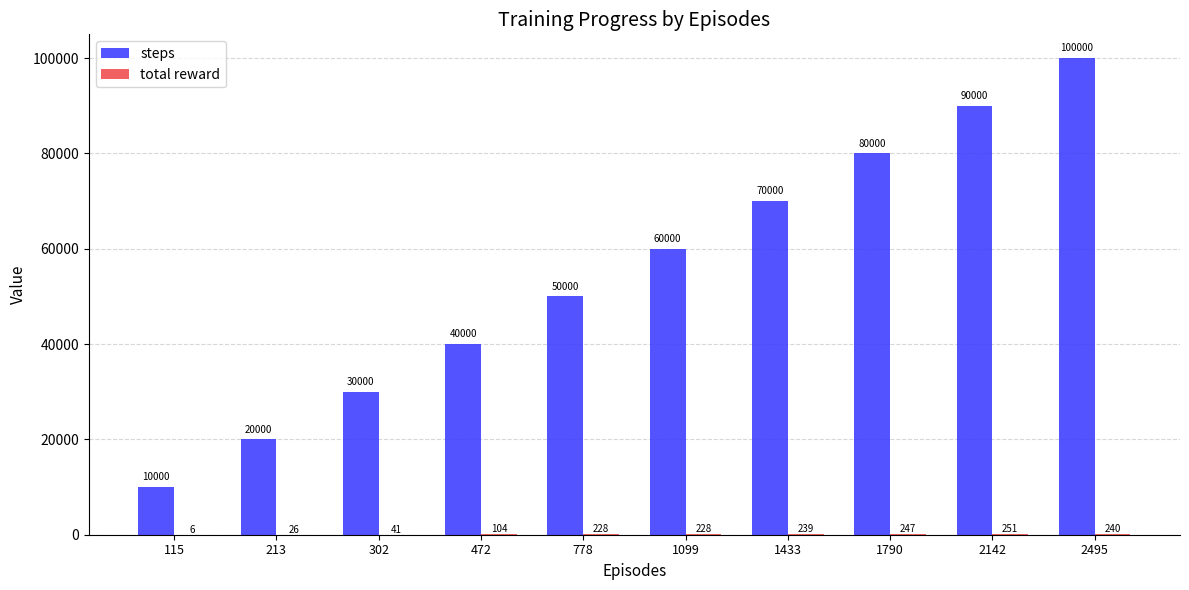

Which series has the largest total across all categories?

steps